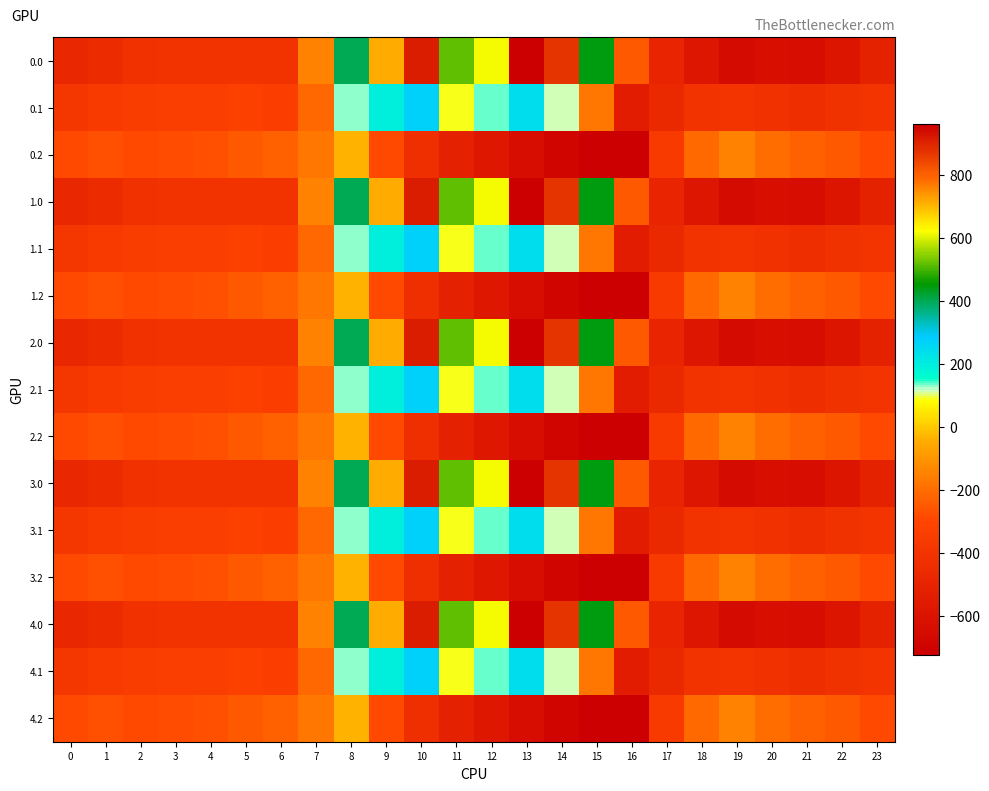

Reading left to right, what are all the values shown in this chart?

0.0: 0=-482.0	1=-449.5	2=-410.3	3=-404.4	4=-404.9	5=-403.8	6=-408.0	7=-150.1	8=395.3	9=716.9	10=916.2	11=516.0	12=619.4	13=962.7	14=870.3	15=443.0	16=-250.9	17=-494.8	18=-586.7	19=-649.2	20=-629.9	21=-638.4	22=-592.3	23=-511.3
0.1: 0=-384.6	1=-361.1	2=-347.9	3=-342.7	4=-339.6	5=-325.7	6=-332.2	7=-217.1	8=125.2	9=191.1	10=274.1	11=87.0	12=134.6	13=241.5	14=113.7	15=-173.1	16=-547.3	17=-466.6	18=-405.4	19=-400.2	20=-414.5	21=-432.4	22=-419.9	23=-399.4
0.2: 0=-287.1	1=-272.7	2=-285.5	3=-281.0	4=-274.4	5=-245.0	6=-228.8	7=-176.6	8=-35.3	9=-288.5	10=-423.5	11=-520.6	12=-571.2	13=-640.4	14=-687.4	15=-725.8	16=-726.6	17=-362.4	18=-210.0	19=-151.0	20=-199.2	21=-226.4	22=-247.4	23=-287.5
1.0: 0=-482.0	1=-449.5	2=-410.3	3=-404.4	4=-404.9	5=-403.8	6=-408.0	7=-150.1	8=395.3	9=716.9	10=916.2	11=516.0	12=619.4	13=962.7	14=870.3	15=443.0	16=-250.9	17=-494.8	18=-586.7	19=-649.2	20=-629.9	21=-638.4	22=-592.3	23=-511.3
1.1: 0=-384.6	1=-361.1	2=-347.9	3=-342.7	4=-339.6	5=-325.7	6=-332.2	7=-217.1	8=125.2	9=191.1	10=274.1	11=87.0	12=134.6	13=241.5	14=113.7	15=-173.1	16=-547.3	17=-466.6	18=-405.4	19=-400.2	20=-414.5	21=-432.4	22=-419.9	23=-399.4
1.2: 0=-287.1	1=-272.7	2=-285.5	3=-281.0	4=-274.4	5=-245.0	6=-228.8	7=-176.6	8=-35.3	9=-288.5	10=-423.5	11=-520.6	12=-571.2	13=-640.4	14=-687.4	15=-725.8	16=-726.6	17=-362.4	18=-210.0	19=-151.0	20=-199.2	21=-226.4	22=-247.4	23=-287.5
2.0: 0=-482.0	1=-449.5	2=-410.3	3=-404.4	4=-404.9	5=-403.8	6=-408.0	7=-150.1	8=395.3	9=716.9	10=916.2	11=516.0	12=619.4	13=962.7	14=870.3	15=443.0	16=-250.9	17=-494.8	18=-586.7	19=-649.2	20=-629.9	21=-638.4	22=-592.3	23=-511.3
2.1: 0=-384.6	1=-361.1	2=-347.9	3=-342.7	4=-339.6	5=-325.7	6=-332.2	7=-217.1	8=125.2	9=191.1	10=274.1	11=87.0	12=134.6	13=241.5	14=113.7	15=-173.1	16=-547.3	17=-466.6	18=-405.4	19=-400.2	20=-414.5	21=-432.4	22=-419.9	23=-399.4
2.2: 0=-287.1	1=-272.7	2=-285.5	3=-281.0	4=-274.4	5=-245.0	6=-228.8	7=-176.6	8=-35.3	9=-288.5	10=-423.5	11=-520.6	12=-571.2	13=-640.4	14=-687.4	15=-725.8	16=-726.6	17=-362.4	18=-210.0	19=-151.0	20=-199.2	21=-226.4	22=-247.4	23=-287.5
3.0: 0=-482.0	1=-449.5	2=-410.3	3=-404.4	4=-404.9	5=-403.8	6=-408.0	7=-150.1	8=395.3	9=716.9	10=916.2	11=516.0	12=619.4	13=962.7	14=870.3	15=443.0	16=-250.9	17=-494.8	18=-586.7	19=-649.2	20=-629.9	21=-638.4	22=-592.3	23=-511.3
3.1: 0=-384.6	1=-361.1	2=-347.9	3=-342.7	4=-339.6	5=-325.7	6=-332.2	7=-217.1	8=125.2	9=191.1	10=274.1	11=87.0	12=134.6	13=241.5	14=113.7	15=-173.1	16=-547.3	17=-466.6	18=-405.4	19=-400.2	20=-414.5	21=-432.4	22=-419.9	23=-399.4
3.2: 0=-287.1	1=-272.7	2=-285.5	3=-281.0	4=-274.4	5=-245.0	6=-228.8	7=-176.6	8=-35.3	9=-288.5	10=-423.5	11=-520.6	12=-571.2	13=-640.4	14=-687.4	15=-725.8	16=-726.6	17=-362.4	18=-210.0	19=-151.0	20=-199.2	21=-226.4	22=-247.4	23=-287.5
4.0: 0=-482.0	1=-449.5	2=-410.3	3=-404.4	4=-404.9	5=-403.8	6=-408.0	7=-150.1	8=395.3	9=716.9	10=916.2	11=516.0	12=619.4	13=962.7	14=870.3	15=443.0	16=-250.9	17=-494.8	18=-586.7	19=-649.2	20=-629.9	21=-638.4	22=-592.3	23=-511.3
4.1: 0=-384.6	1=-361.1	2=-347.9	3=-342.7	4=-339.6	5=-325.7	6=-332.2	7=-217.1	8=125.2	9=191.1	10=274.1	11=87.0	12=134.6	13=241.5	14=113.7	15=-173.1	16=-547.3	17=-466.6	18=-405.4	19=-400.2	20=-414.5	21=-432.4	22=-419.9	23=-399.4
4.2: 0=-287.1	1=-272.7	2=-285.5	3=-281.0	4=-274.4	5=-245.0	6=-228.8	7=-176.6	8=-35.3	9=-288.5	10=-423.5	11=-520.6	12=-571.2	13=-640.4	14=-687.4	15=-725.8	16=-726.6	17=-362.4	18=-210.0	19=-151.0	20=-199.2	21=-226.4	22=-247.4	23=-287.5